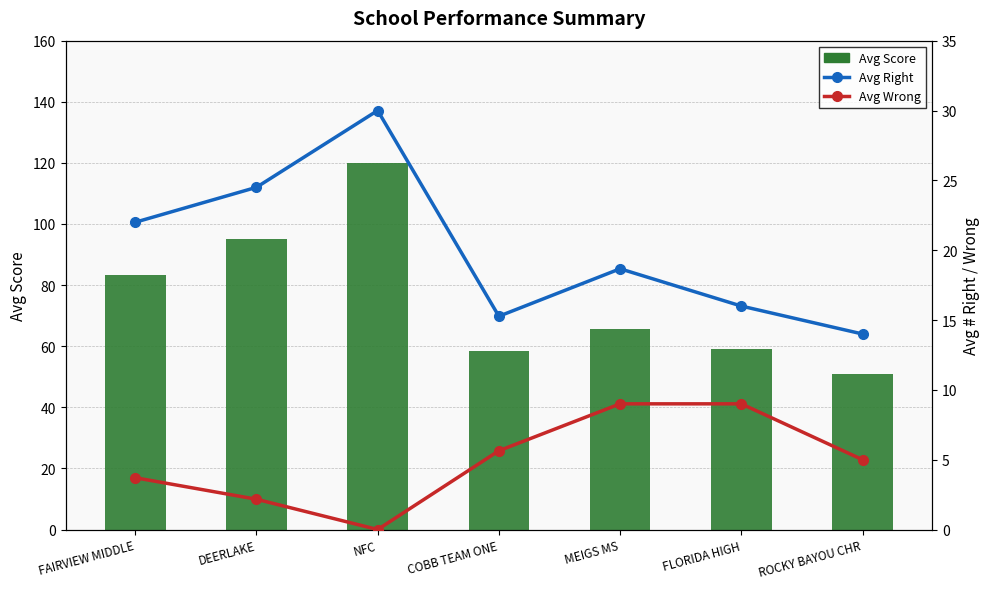

Which series changed the most between FAIRVIEW MIDDLE and ROCKY BAYOU CHR?

Avg Score